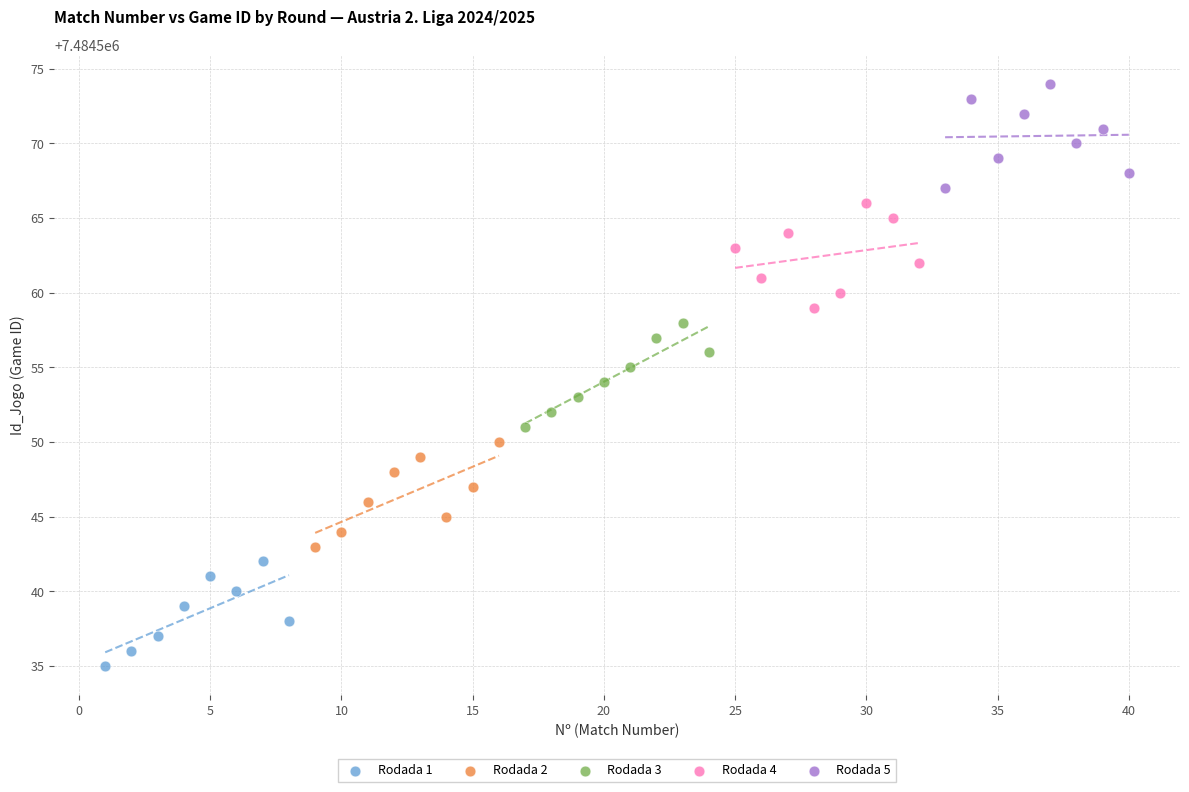

Which series contains the lowest Y value?

Rodada 1